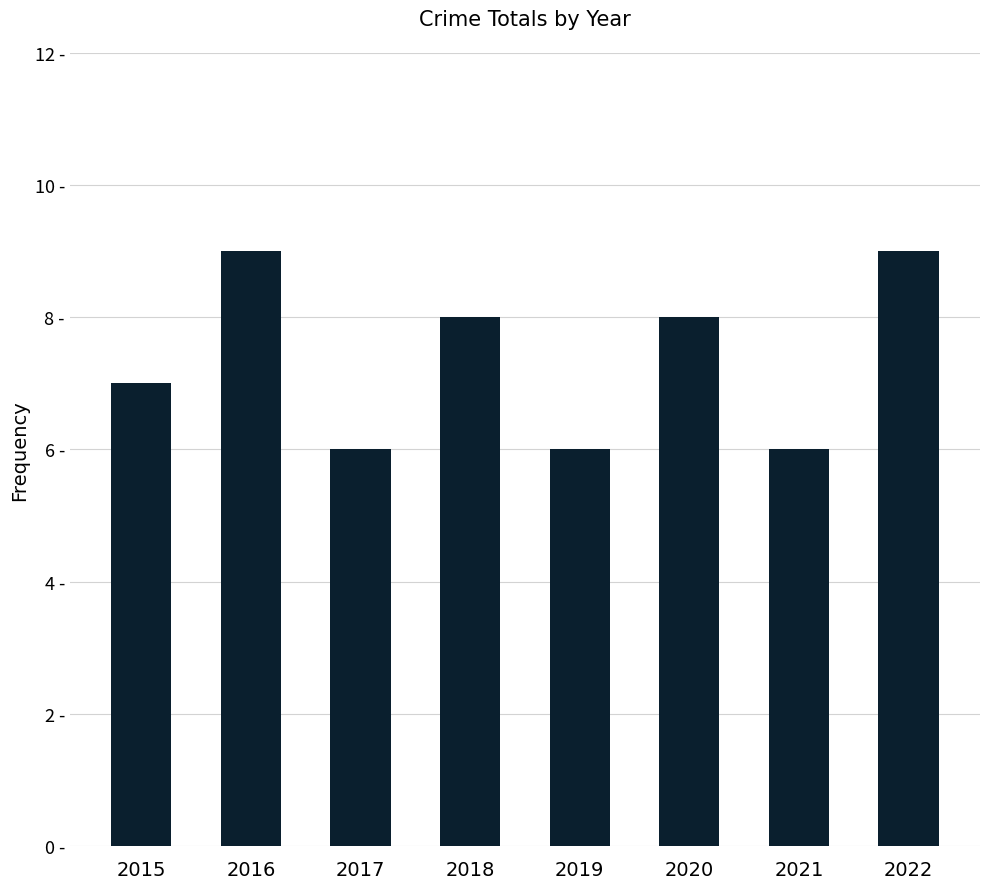

Reading right to left, extract all data points from this chart.

2022=9	2021=6	2020=8	2019=6	2018=8	2017=6	2016=9	2015=7